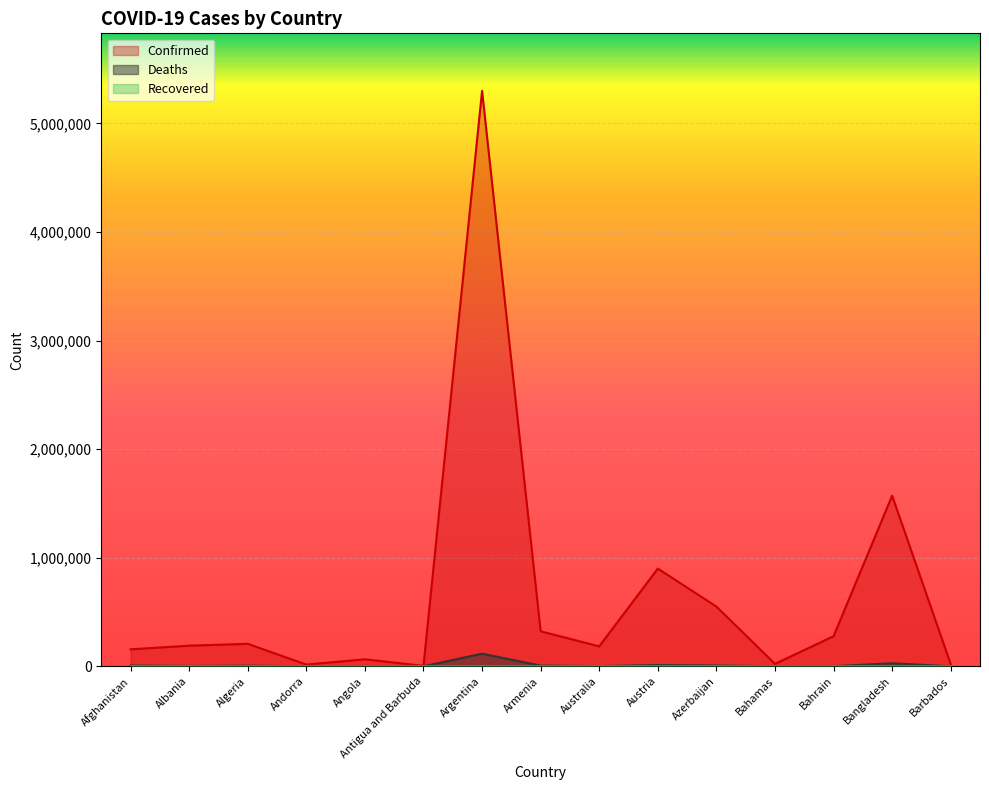

Where is Confirmed nearest to the value 2651754?

Bangladesh